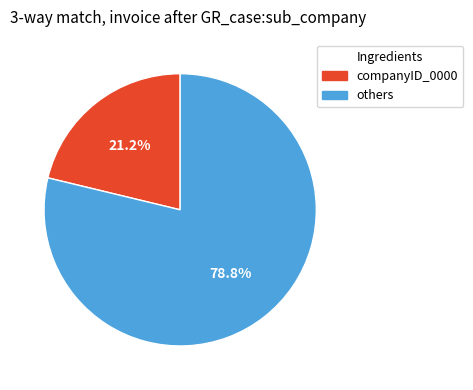

Which category has the biggest portion of the pie?

others